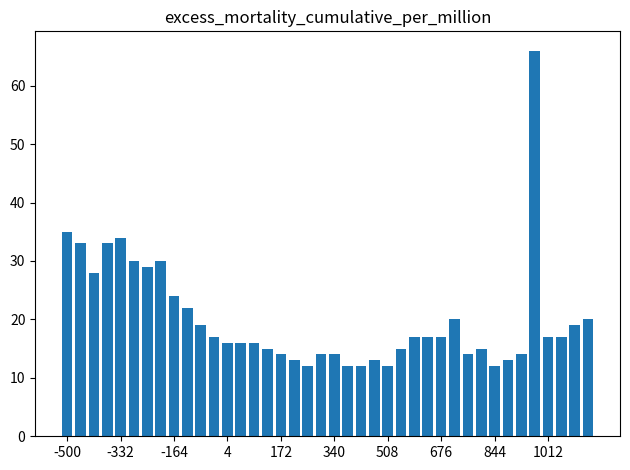

What is the sum of all values?

806